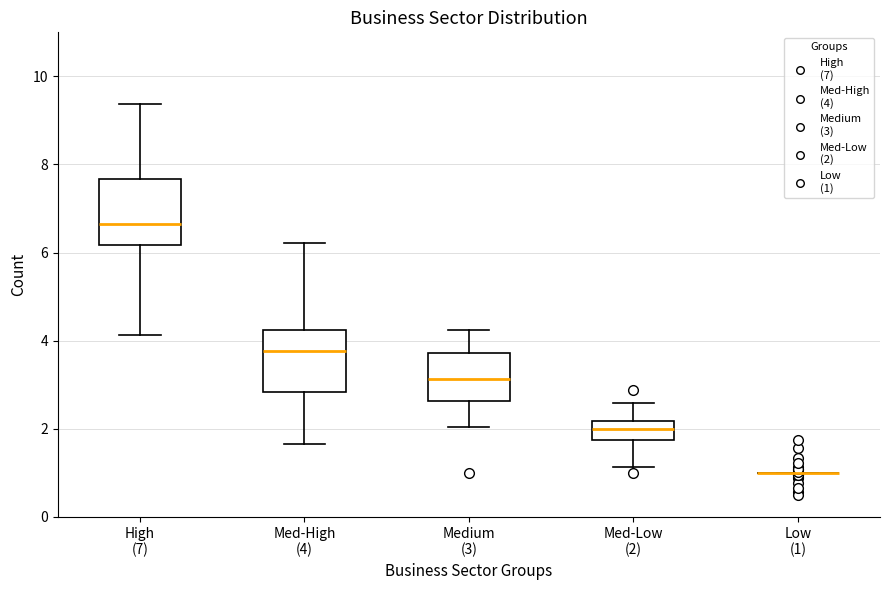

Reading left to right, read every box against the y-axis: the position of its median line, the range the box covers, and the ends of its whiskers. The values are not printed on the chart, so give them approximately, as read against the axis.

High (7): median 6.6, box 6.2 to 7.6, whiskers 4.2 to 9.4
Med-High (4): median 3.8, box 2.8 to 4.2, whiskers 1.6 to 6.2
Medium (3): median 3.2, box 2.6 to 3.8, whiskers 2.0 to 4.2
Med-Low (2): median 2.0, box 1.8 to 2.2, whiskers 1.2 to 2.6
Low (1): box collapsed to a line at 1.0, whiskers 1.0 to 1.0